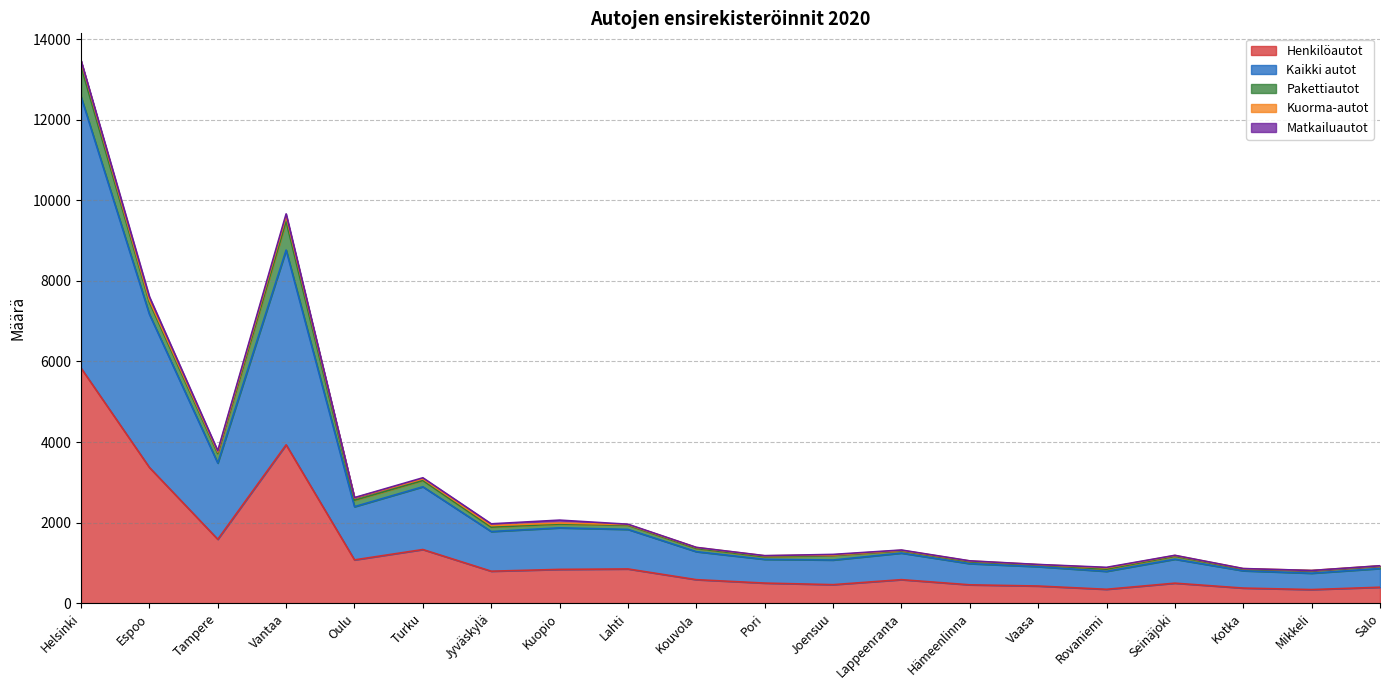

List the labels in order of Kaikki autot value, largest first.

Helsinki, Vantaa, Espoo, Tampere, Turku, Oulu, Kuopio, Jyväskylä, Lahti, Kouvola, Lappeenranta, Joensuu, Seinäjoki, Pori, Hämeenlinna, Vaasa, Salo, Rovaniemi, Kotka, Mikkeli